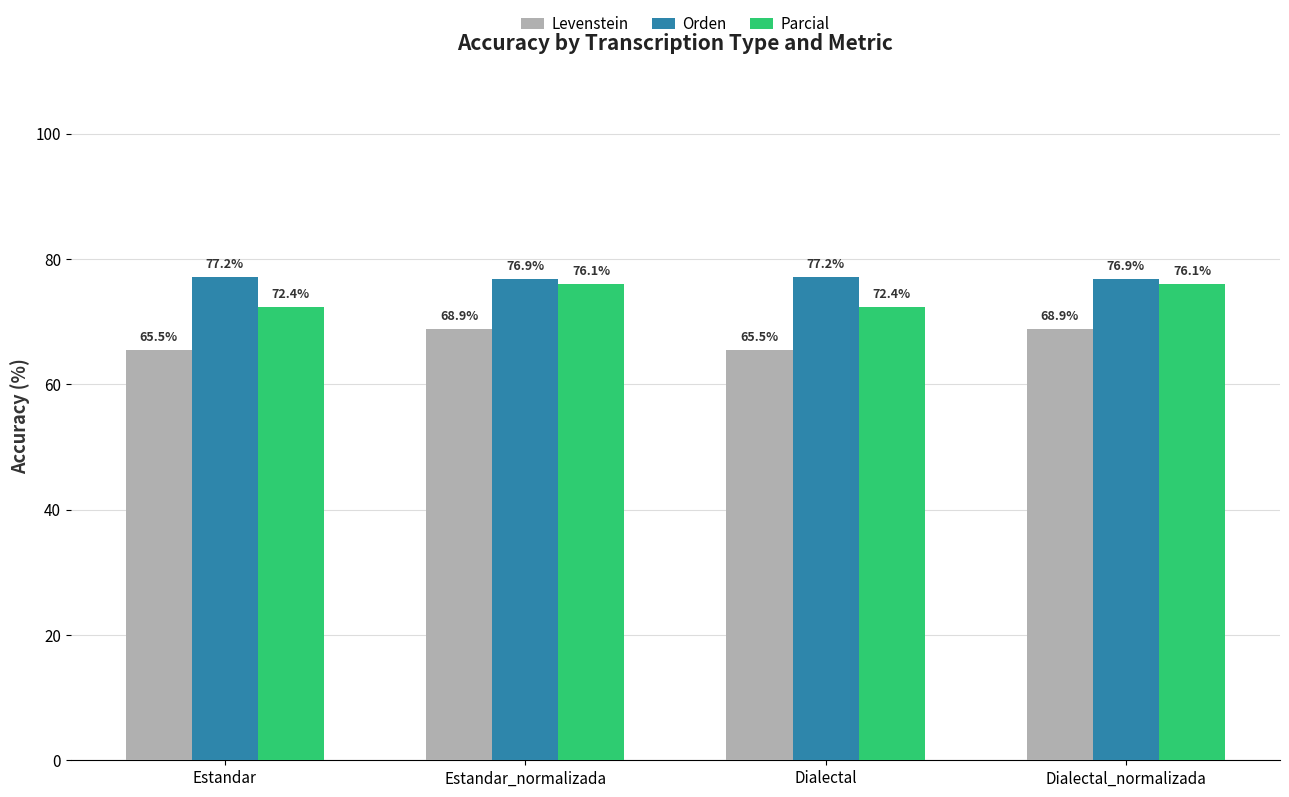

Reading right to left, transcribe all the data shown in this chart.

Levenstein: 68.9	65.5	68.9	65.5
Orden: 76.9	77.2	76.9	77.2
Parcial: 76.1	72.4	76.1	72.4